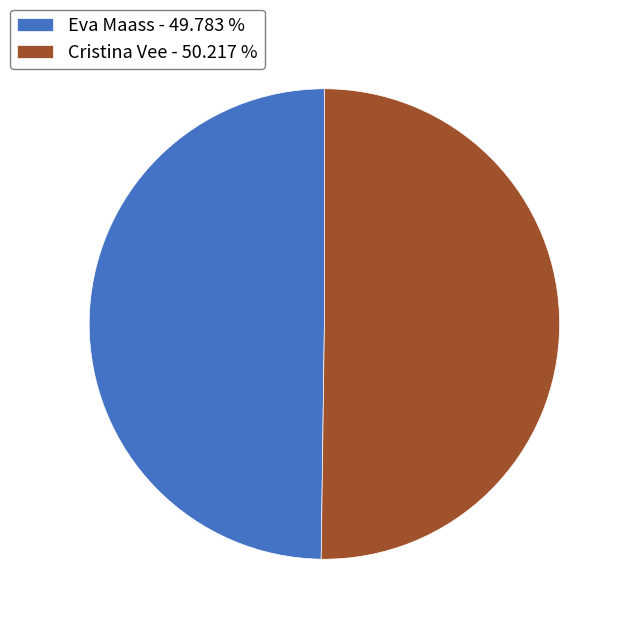

Is the sum of Cristina Vee - 50.217 % and Eva Maass - 49.783 % greater than half?

Yes